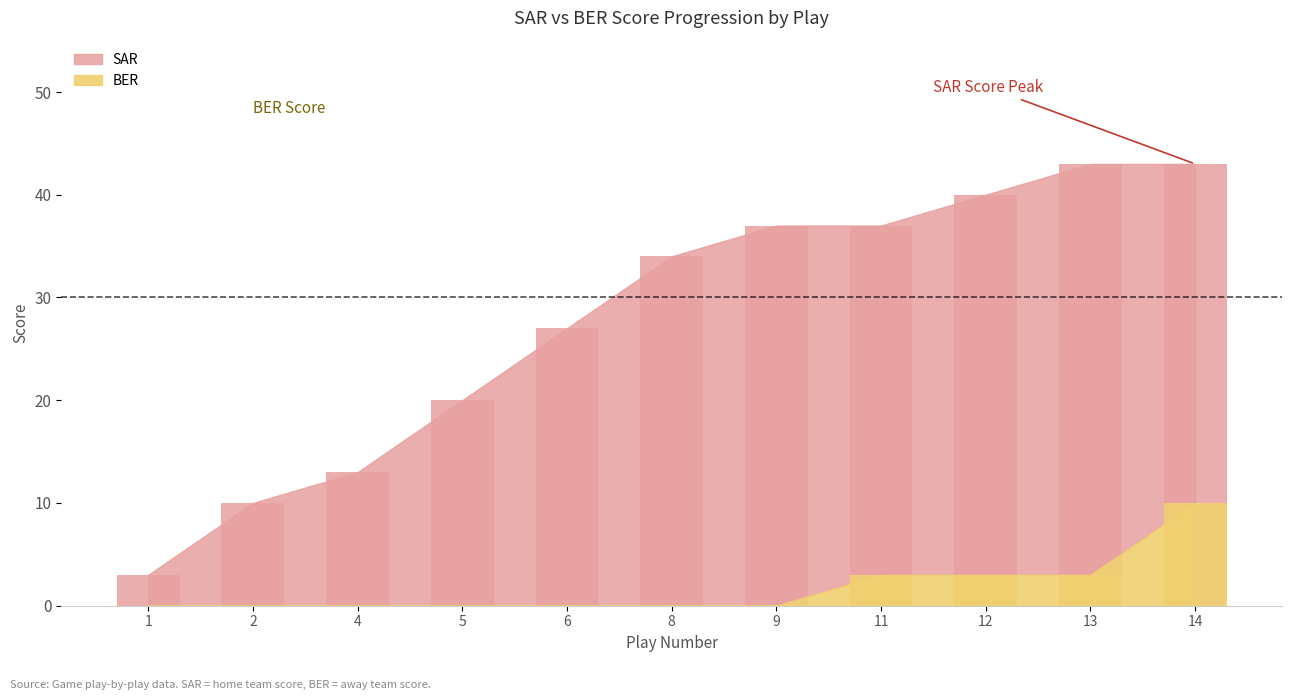

Is it true that BER equals 4 at 8?

False